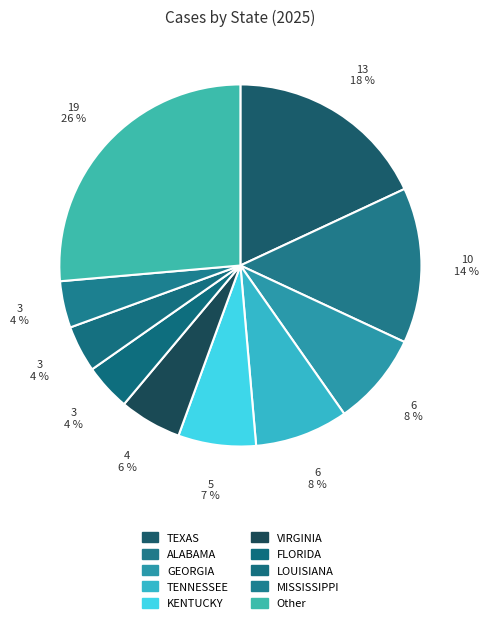

To the nearest percent, what is the difference between the TENNESSEE and MISSISSIPPI slice percentages?

4%